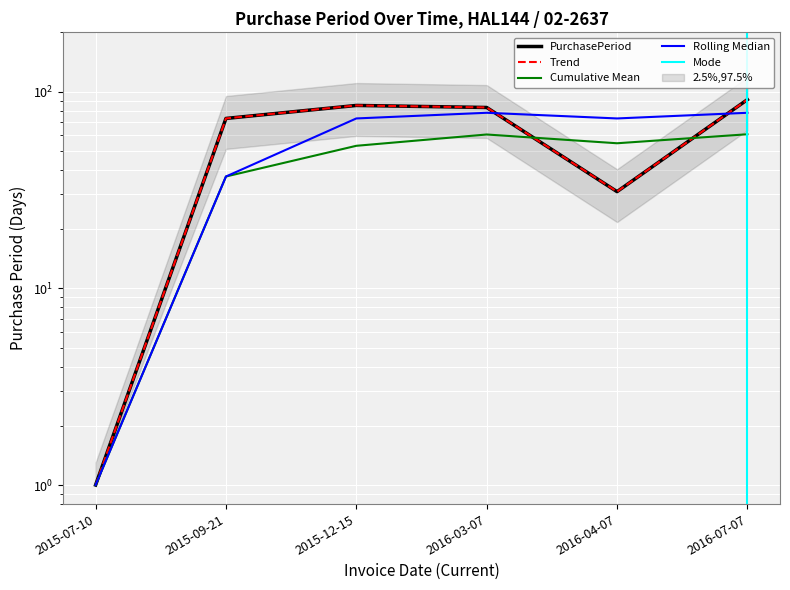

What is the label of the 2nd point from the right?

2016-04-07